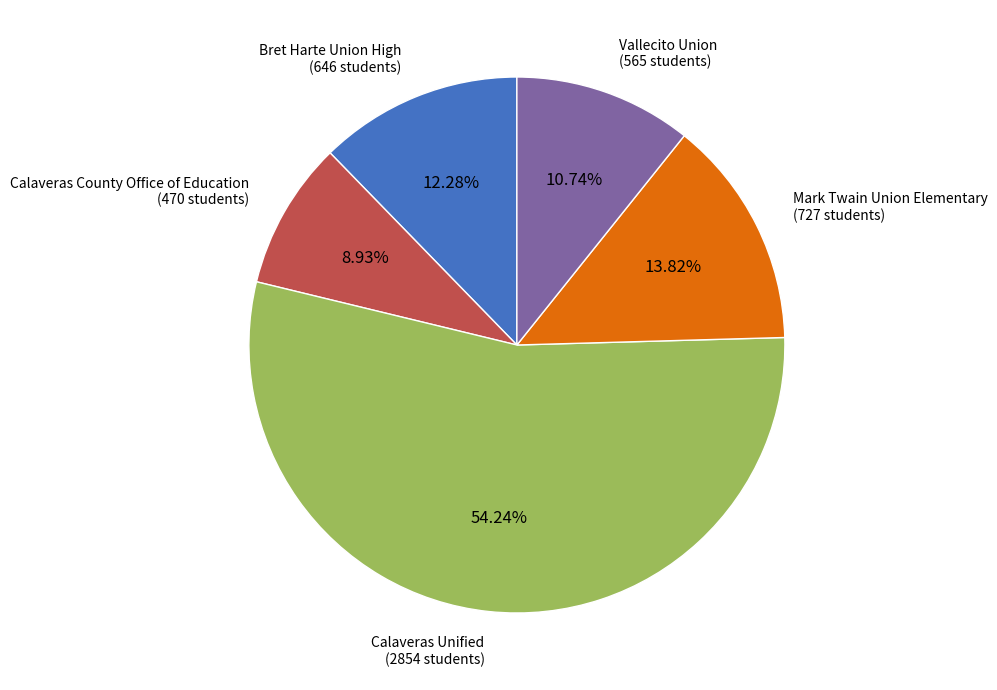

Is there any slice that represents more than half of the pie?

Yes